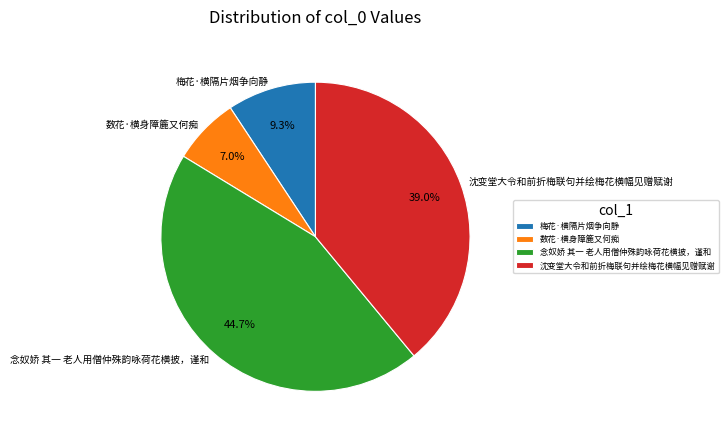

Does 梅花·横隔片烟争向静 account for over 50% of the chart?

No